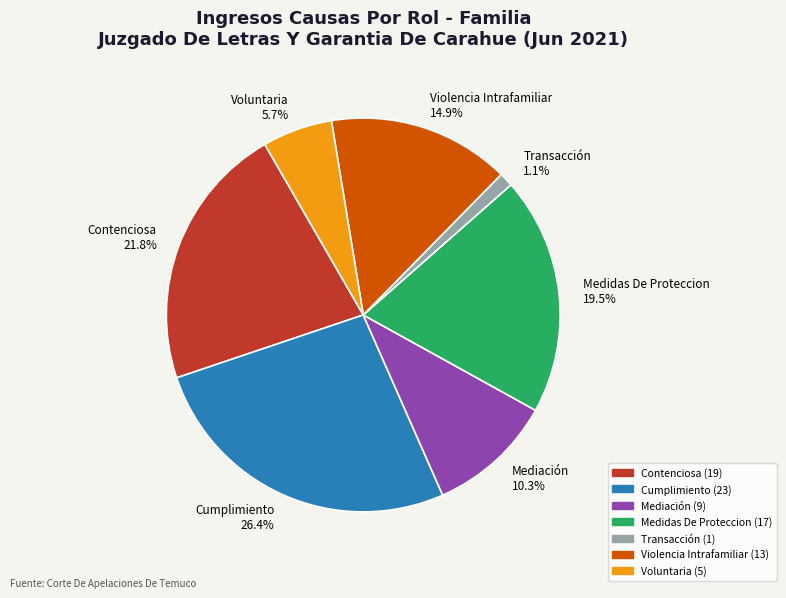

Rank the categories by value from lowest to highest.

Transacción, Voluntaria, Mediación, Violencia Intrafamiliar, Medidas De Proteccion, Contenciosa, Cumplimiento